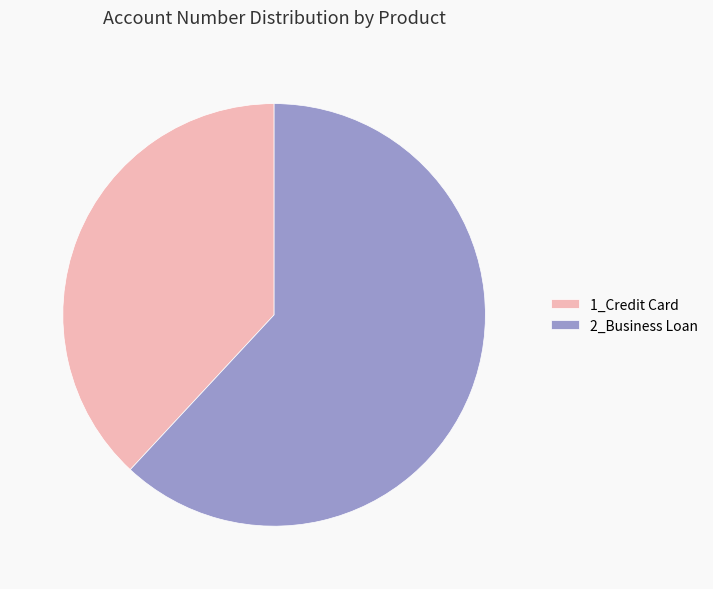

The 2_Business Loan slice represents 62% of the pie. True or false?

True